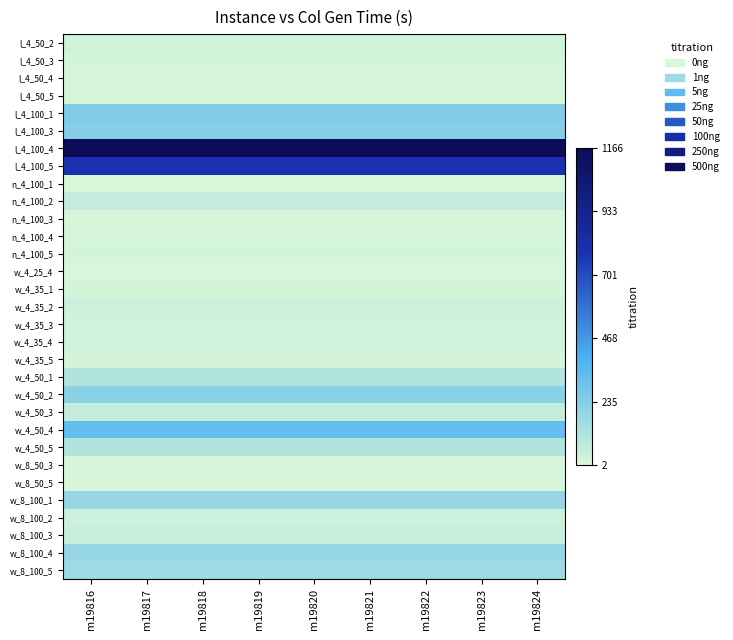

Reading right to left, list all the values displayed in this chart.

l_4_50_2: m19824=31.3	m19823=31.3	m19822=31.3	m19821=31.3	m19820=31.3	m19819=31.3	m19818=31.3	m19817=31.3	m19816=31.3
l_4_50_3: m19824=21.6	m19823=21.6	m19822=21.6	m19821=21.6	m19820=21.6	m19819=21.6	m19818=21.6	m19817=21.6	m19816=21.6
l_4_50_4: m19824=13.9	m19823=13.9	m19822=13.9	m19821=13.9	m19820=13.9	m19819=13.9	m19818=13.9	m19817=13.9	m19816=13.9
l_4_50_5: m19824=13.8	m19823=13.8	m19822=13.8	m19821=13.8	m19820=13.8	m19819=13.8	m19818=13.8	m19817=13.8	m19816=13.8
l_4_100_1: m19824=251.8	m19823=251.8	m19822=251.8	m19821=251.8	m19820=251.8	m19819=251.8	m19818=251.8	m19817=251.8	m19816=251.8
l_4_100_3: m19824=230.8	m19823=230.8	m19822=230.8	m19821=230.8	m19820=230.8	m19819=230.8	m19818=230.8	m19817=230.8	m19816=230.8
l_4_100_4: m19824=1166.7	m19823=1166.7	m19822=1166.7	m19821=1166.7	m19820=1166.7	m19819=1166.7	m19818=1166.7	m19817=1166.7	m19816=1166.7
l_4_100_5: m19824=791.4	m19823=791.4	m19822=791.4	m19821=791.4	m19820=791.4	m19819=791.4	m19818=791.4	m19817=791.4	m19816=791.4
n_4_100_1: m19824=6.1	m19823=6.1	m19822=6.1	m19821=6.1	m19820=6.1	m19819=6.1	m19818=6.1	m19817=6.1	m19816=6.1
n_4_100_2: m19824=62.4	m19823=62.4	m19822=62.4	m19821=62.4	m19820=62.4	m19819=62.4	m19818=62.4	m19817=62.4	m19816=62.4
n_4_100_3: m19824=10.5	m19823=10.5	m19822=10.5	m19821=10.5	m19820=10.5	m19819=10.5	m19818=10.5	m19817=10.5	m19816=10.5
n_4_100_4: m19824=15.1	m19823=15.1	m19822=15.1	m19821=15.1	m19820=15.1	m19819=15.1	m19818=15.1	m19817=15.1	m19816=15.1
n_4_100_5: m19824=23.3	m19823=23.3	m19822=23.3	m19821=23.3	m19820=23.3	m19819=23.3	m19818=23.3	m19817=23.3	m19816=23.3
w_4_25_4: m19824=2.9	m19823=2.9	m19822=2.9	m19821=2.9	m19820=2.9	m19819=2.9	m19818=2.9	m19817=2.9	m19816=2.9
w_4_35_1: m19824=19.4	m19823=19.4	m19822=19.4	m19821=19.4	m19820=19.4	m19819=19.4	m19818=19.4	m19817=19.4	m19816=19.4
w_4_35_2: m19824=41.2	m19823=41.2	m19822=41.2	m19821=41.2	m19820=41.2	m19819=41.2	m19818=41.2	m19817=41.2	m19816=41.2
w_4_35_3: m19824=32.4	m19823=32.4	m19822=32.4	m19821=32.4	m19820=32.4	m19819=32.4	m19818=32.4	m19817=32.4	m19816=32.4
w_4_35_4: m19824=30.4	m19823=30.4	m19822=30.4	m19821=30.4	m19820=30.4	m19819=30.4	m19818=30.4	m19817=30.4	m19816=30.4
w_4_35_5: m19824=18.1	m19823=18.1	m19822=18.1	m19821=18.1	m19820=18.1	m19819=18.1	m19818=18.1	m19817=18.1	m19816=18.1
w_4_50_1: m19824=114.2	m19823=114.2	m19822=114.2	m19821=114.2	m19820=114.2	m19819=114.2	m19818=114.2	m19817=114.2	m19816=114.2
w_4_50_2: m19824=218.5	m19823=218.5	m19822=218.5	m19821=218.5	m19820=218.5	m19819=218.5	m19818=218.5	m19817=218.5	m19816=218.5
w_4_50_3: m19824=59.5	m19823=59.5	m19822=59.5	m19821=59.5	m19820=59.5	m19819=59.5	m19818=59.5	m19817=59.5	m19816=59.5
w_4_50_4: m19824=329.7	m19823=329.7	m19822=329.7	m19821=329.7	m19820=329.7	m19819=329.7	m19818=329.7	m19817=329.7	m19816=329.7
w_4_50_5: m19824=111.7	m19823=111.7	m19822=111.7	m19821=111.7	m19820=111.7	m19819=111.7	m19818=111.7	m19817=111.7	m19816=111.7
w_8_50_3: m19824=8.2	m19823=8.2	m19822=8.2	m19821=8.2	m19820=8.2	m19819=8.2	m19818=8.2	m19817=8.2	m19816=8.2
w_8_50_5: m19824=9.7	m19823=9.7	m19822=9.7	m19821=9.7	m19820=9.7	m19819=9.7	m19818=9.7	m19817=9.7	m19816=9.7
w_8_100_1: m19824=187.1	m19823=187.1	m19822=187.1	m19821=187.1	m19820=187.1	m19819=187.1	m19818=187.1	m19817=187.1	m19816=187.1
w_8_100_2: m19824=43.2	m19823=43.2	m19822=43.2	m19821=43.2	m19820=43.2	m19819=43.2	m19818=43.2	m19817=43.2	m19816=43.2
w_8_100_3: m19824=53.4	m19823=53.4	m19822=53.4	m19821=53.4	m19820=53.4	m19819=53.4	m19818=53.4	m19817=53.4	m19816=53.4
w_8_100_4: m19824=188.6	m19823=188.6	m19822=188.6	m19821=188.6	m19820=188.6	m19819=188.6	m19818=188.6	m19817=188.6	m19816=188.6
w_8_100_5: m19824=167.8	m19823=167.8	m19822=167.8	m19821=167.8	m19820=167.8	m19819=167.8	m19818=167.8	m19817=167.8	m19816=167.8